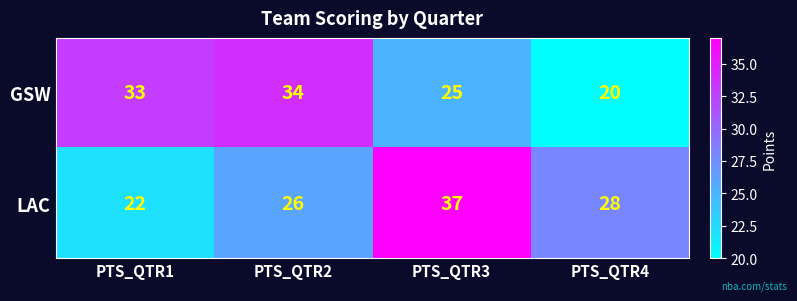

True or false: GSW has a value of 20 at PTS_QTR4.

True